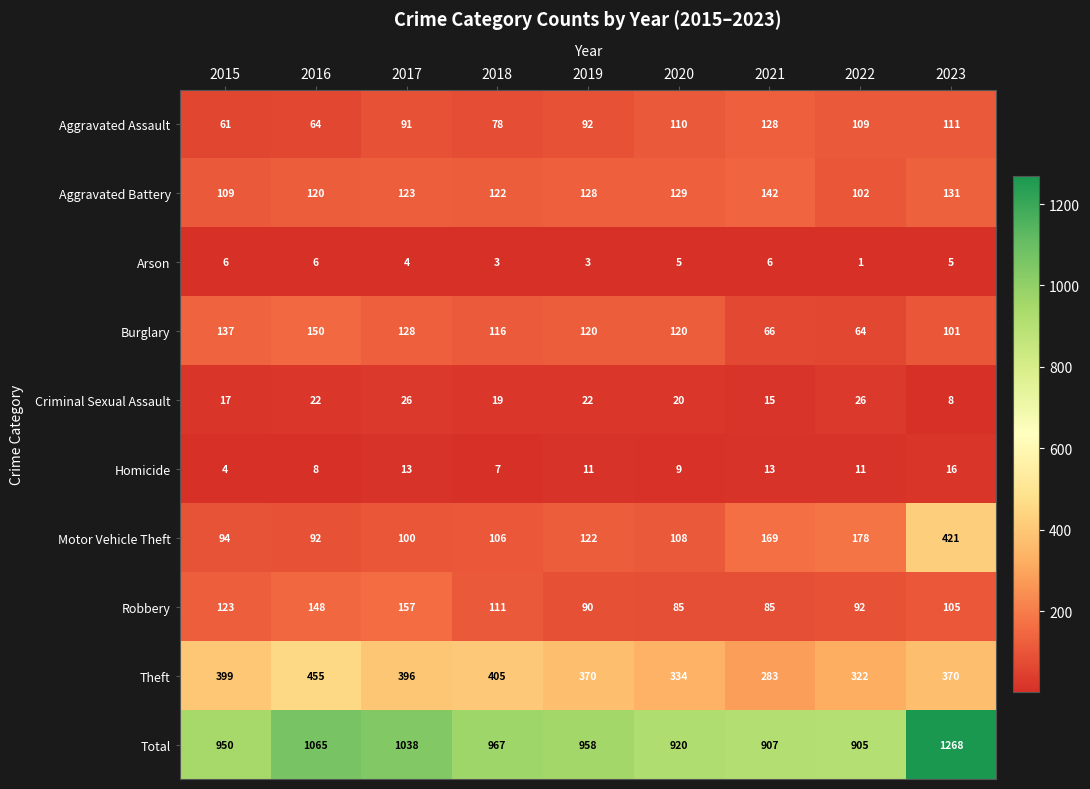

What is the sum of all Criminal Sexual Assault values?

175